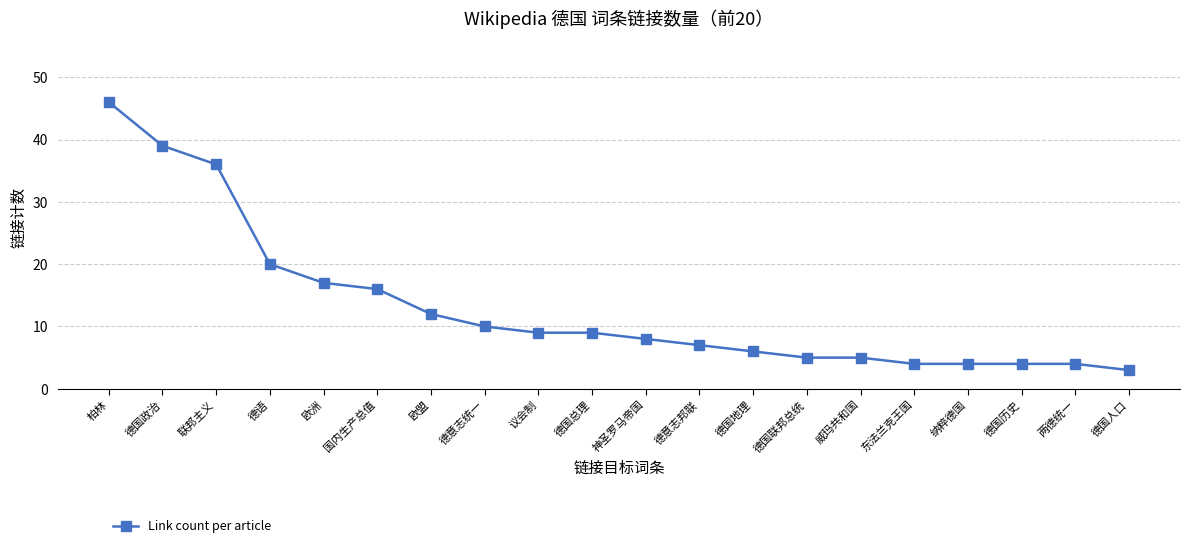

Where is the data nearest to the value 24?

德语